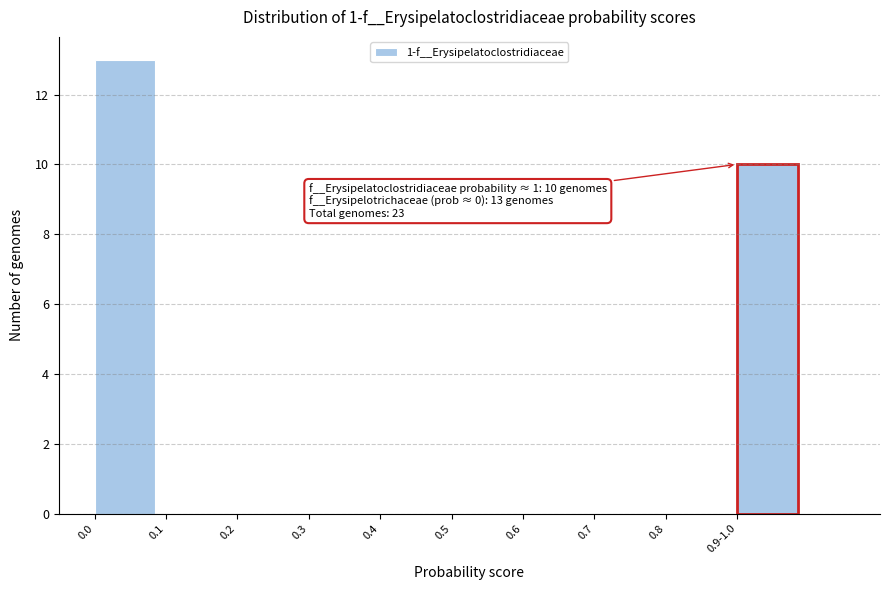

Reading right to left, what are all the values shown in this chart?

0.9-1.0=10	0.8=0	0.7=0	0.6=0	0.5=0	0.4=0	0.3=0	0.2=0	0.1=0	0.0=13